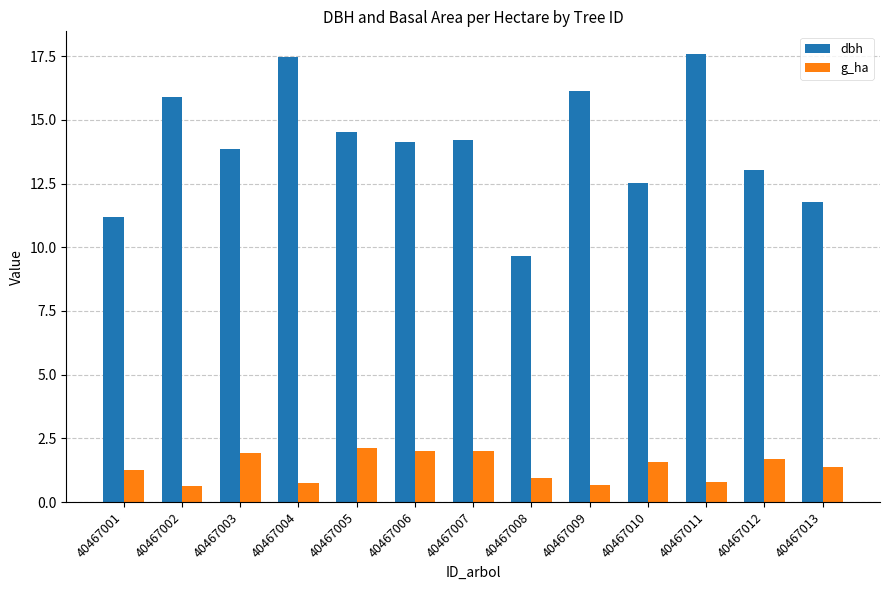

What is the spread (max minus min) of values at 40467008?

8.7